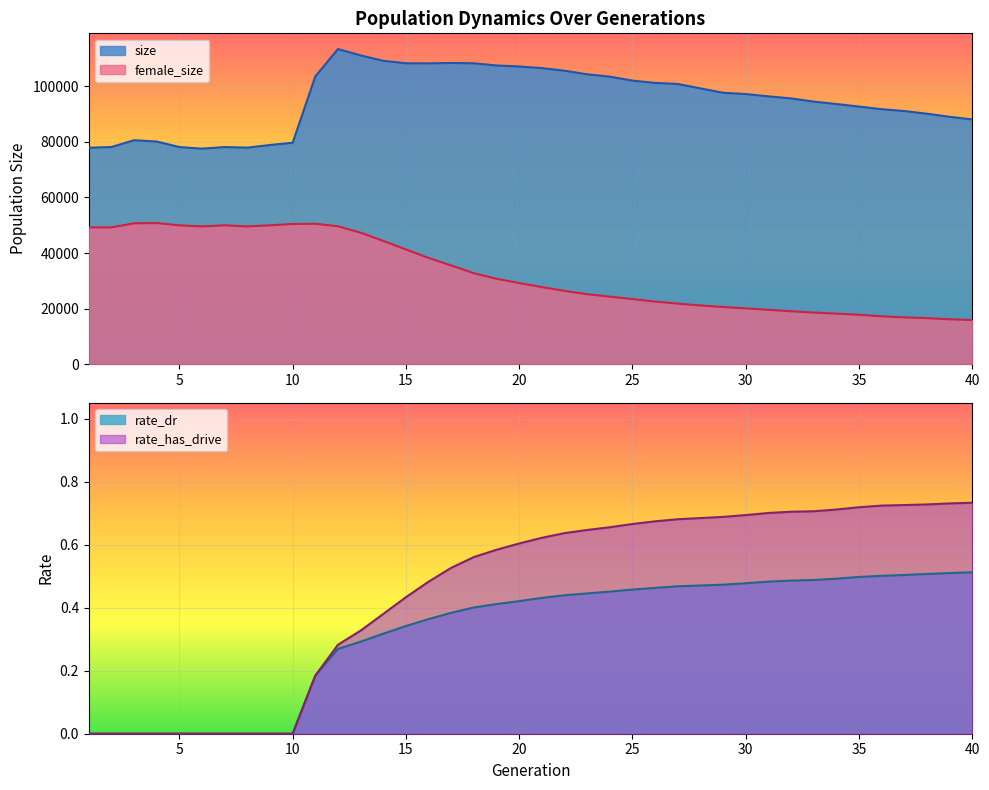

Rank the categories by rate_has_drive value from highest to lowest.

40, 39, 38, 37, 36, 35, 34, 33, 32, 31, 30, 29, 28, 27, 26, 25, 24, 23, 22, 21, 20, 19, 18, 17, 16, 15, 14, 13, 12, 11, 1, 2, 3, 4, 5, 6, 7, 8, 9, 10